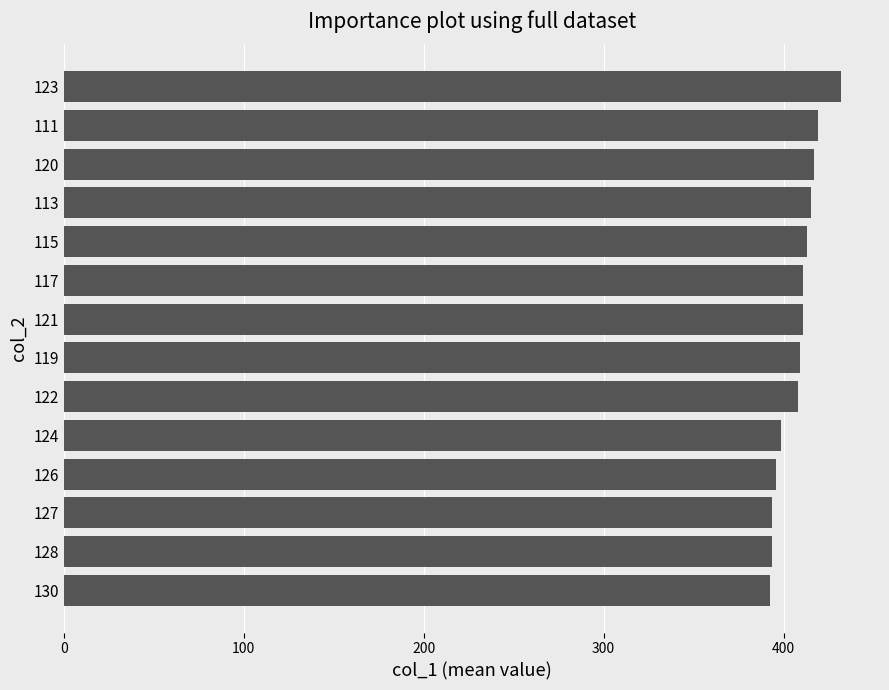

Is it true that the value at 123 is 432.0?

True